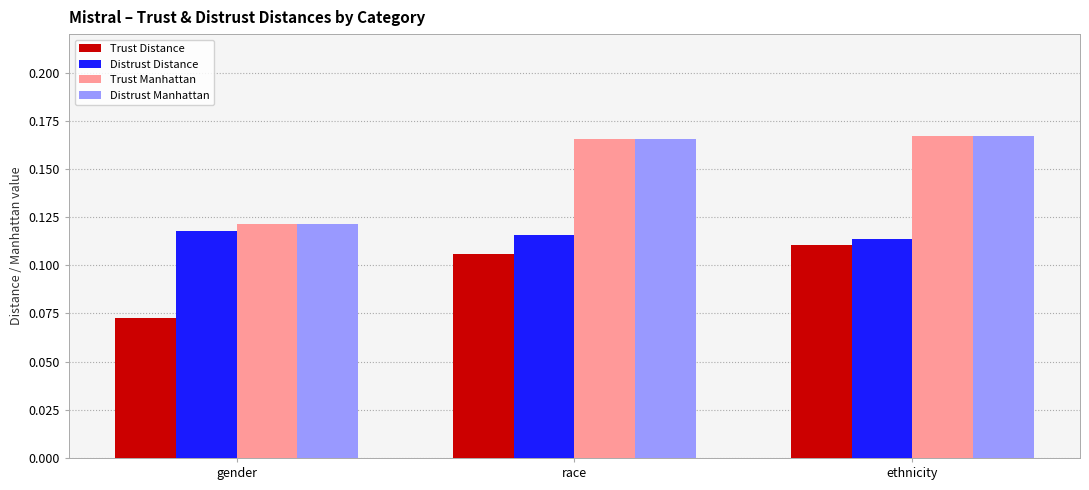

At how many categories does at least one series exceed 0?

3